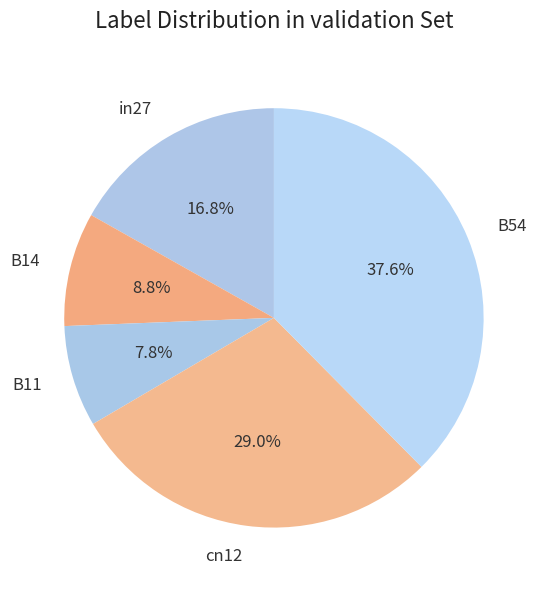

Is it true that B11 is 8% of the pie?

True